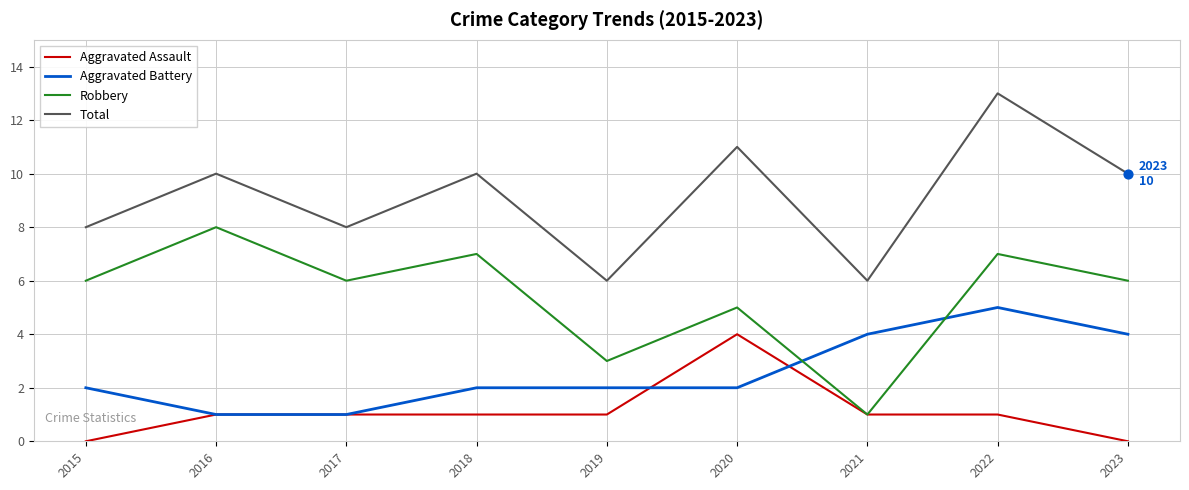

Is the value of Robbery at 2016 greater than the value of Aggravated Battery at 2017?

Yes